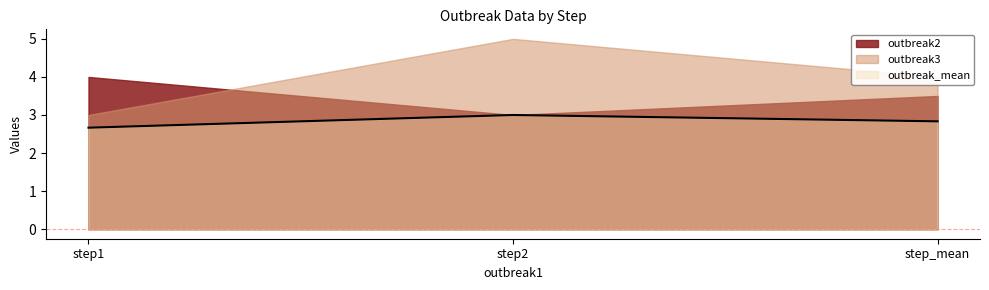

The value of outbreak_mean at step1 is 1.4. True or false?

False